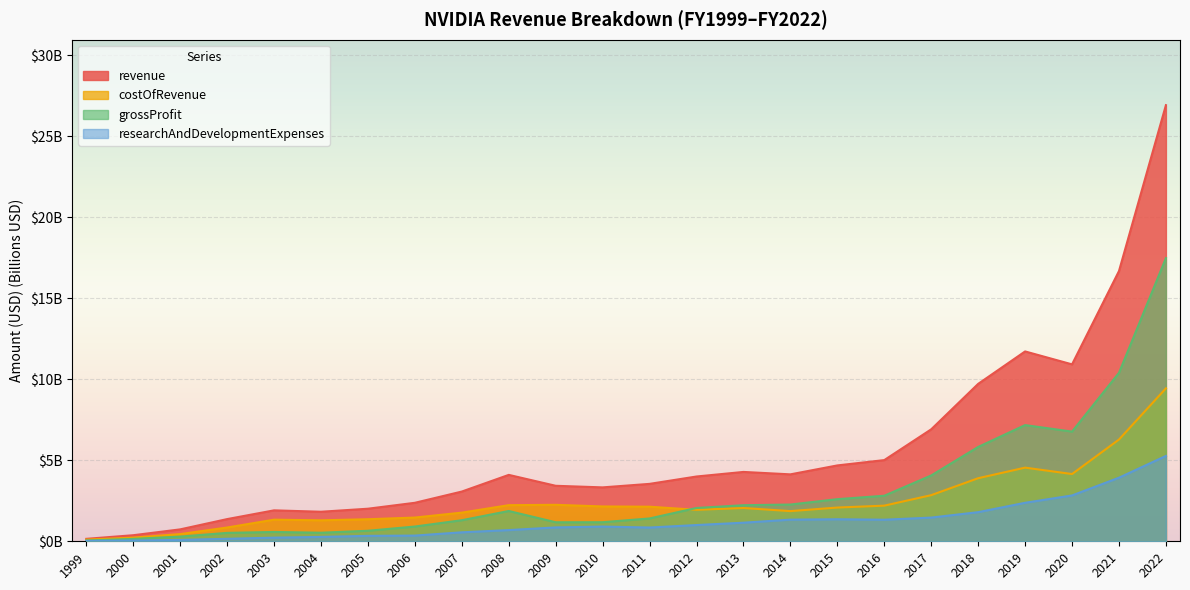

Which series has the largest total across all categories?

revenue